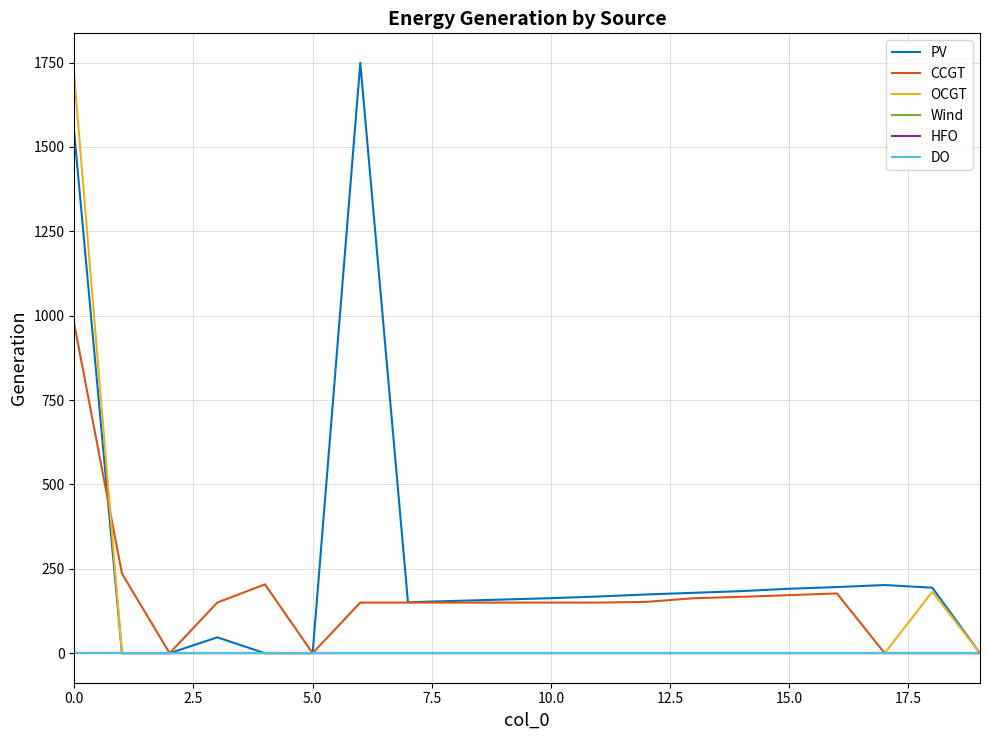

Does the chart have visible grid lines?

Yes